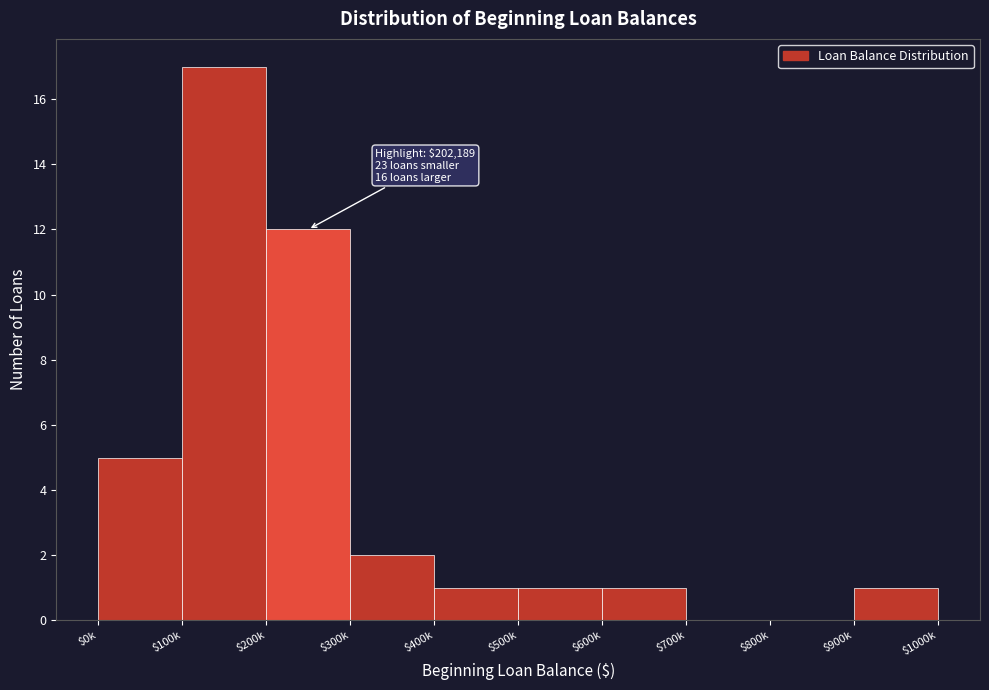

Which label corresponds to the largest value in the chart?

$100k